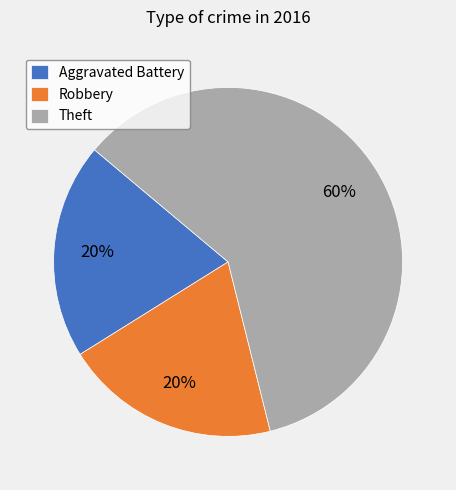

Which slice is the largest?

Theft